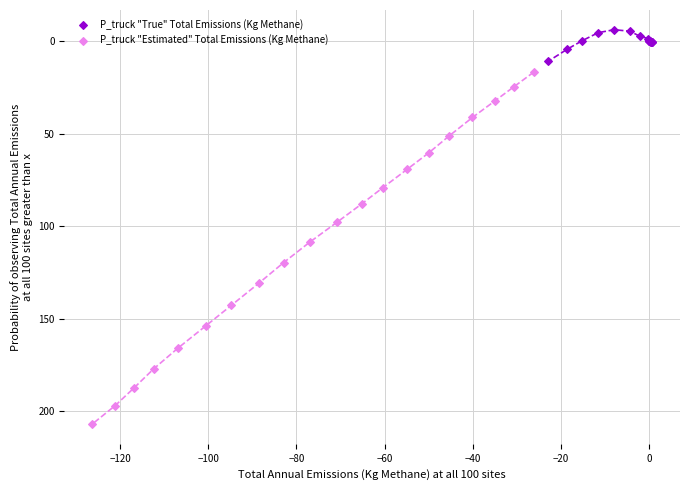

Which series has the largest Y range (max minus min)?

P_truck "Estimated" Total Emissions (Kg Methane)